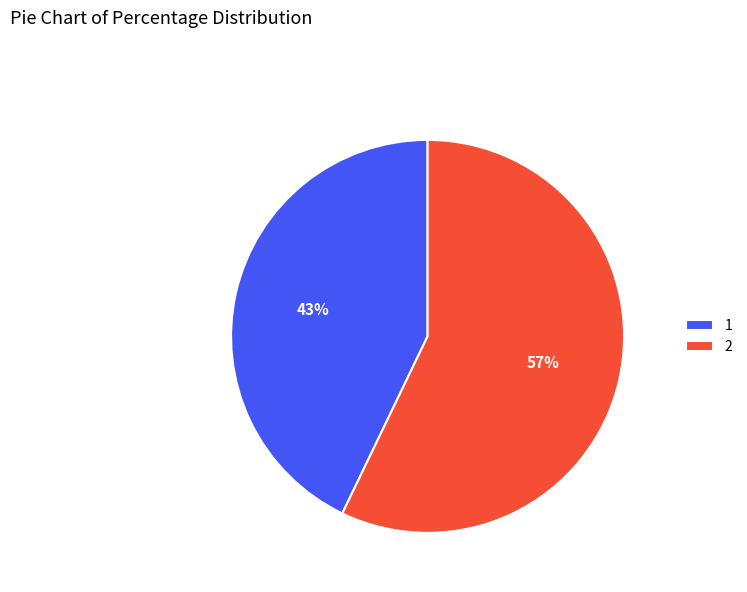

What is the smallest slice in the pie chart?

1